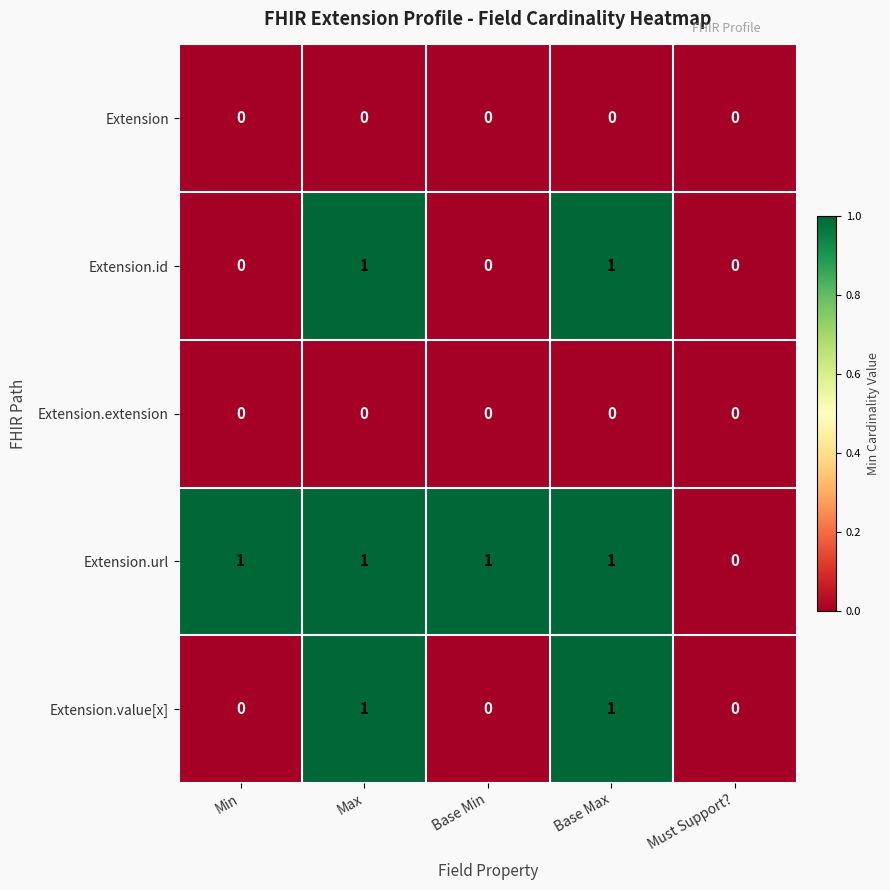

True or false: Extension.value[x] has a value of 1 at Base Max.

True